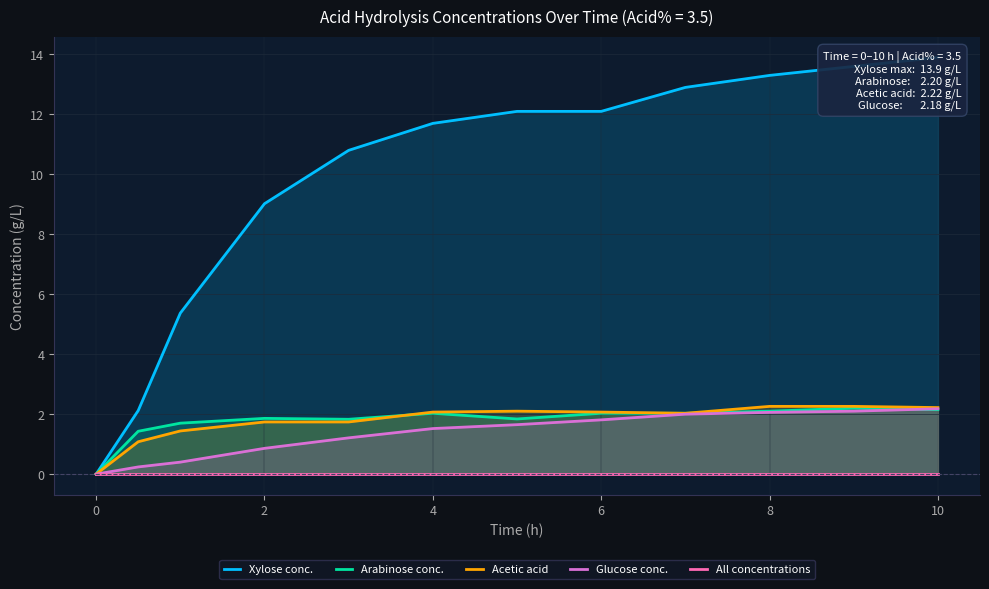

Is it true that Arabinose conc. equals 0.8 at 2?

False